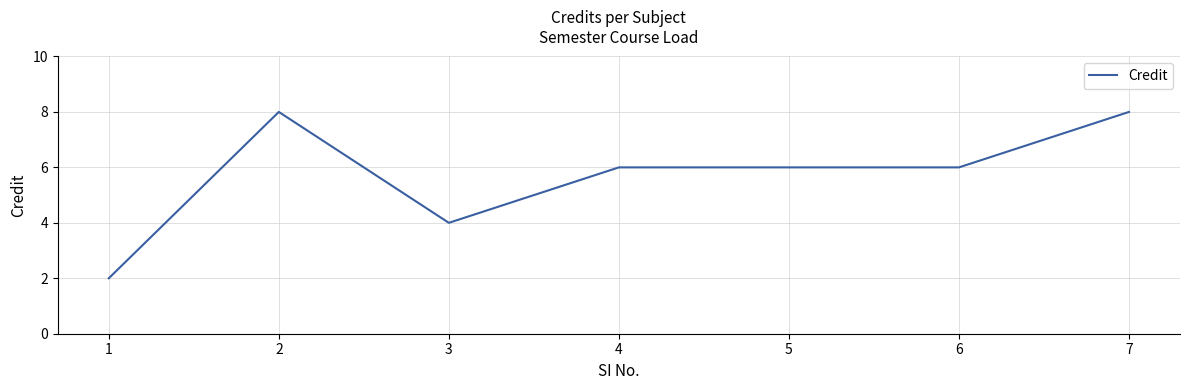

What is the greatest value displayed?

8